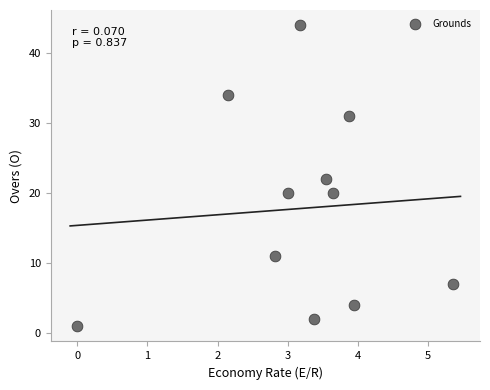

What is the average Y value?

18